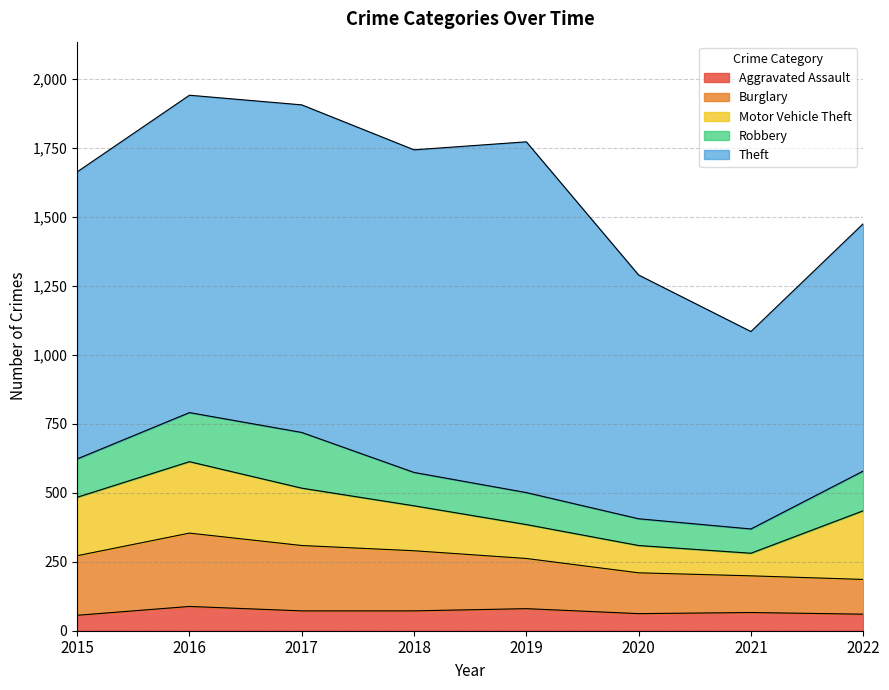

True or false: Theft and Robbery intersect in this chart.

False